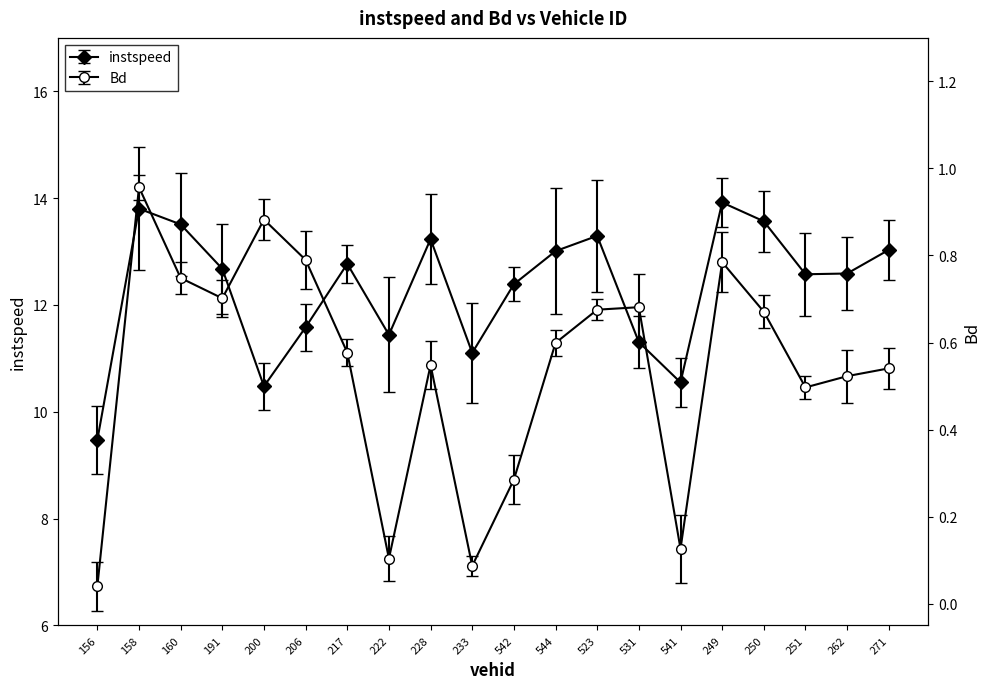

Which series has the largest total across all categories?

instspeed